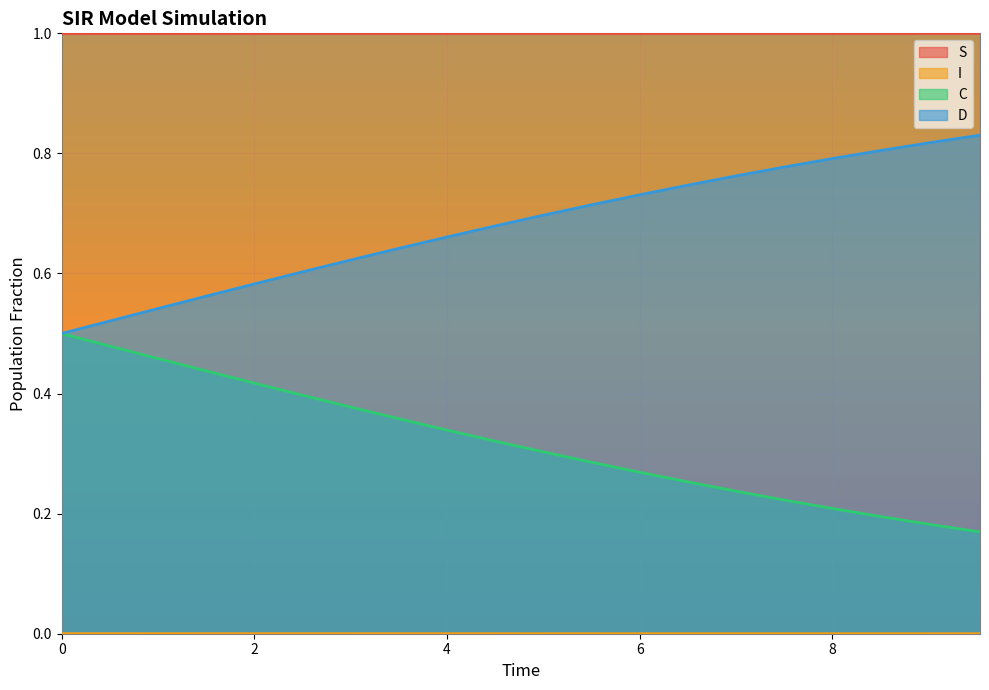

True or false: D and S cross at least once.

False